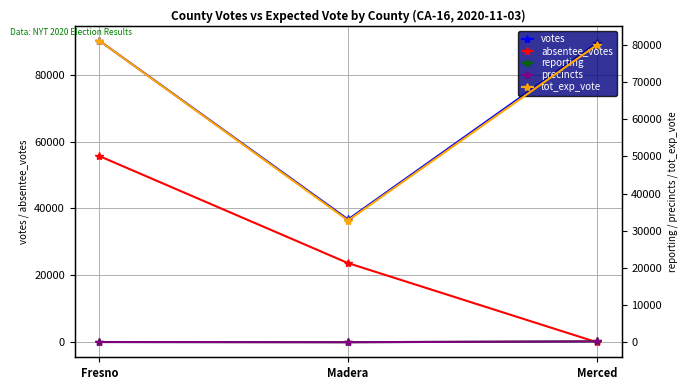

Reading left to right, list all the values displayed in this chart.

votes: Fresno=90136	Madera=36700	Merced=89390
absentee_votes: Fresno=55642	Madera=23649	Merced=0
reporting: Fresno=98	Madera=48	Merced=268
precincts: Fresno=98	Madera=48	Merced=268
tot_exp_vote: Fresno=81069	Madera=32759	Merced=79931